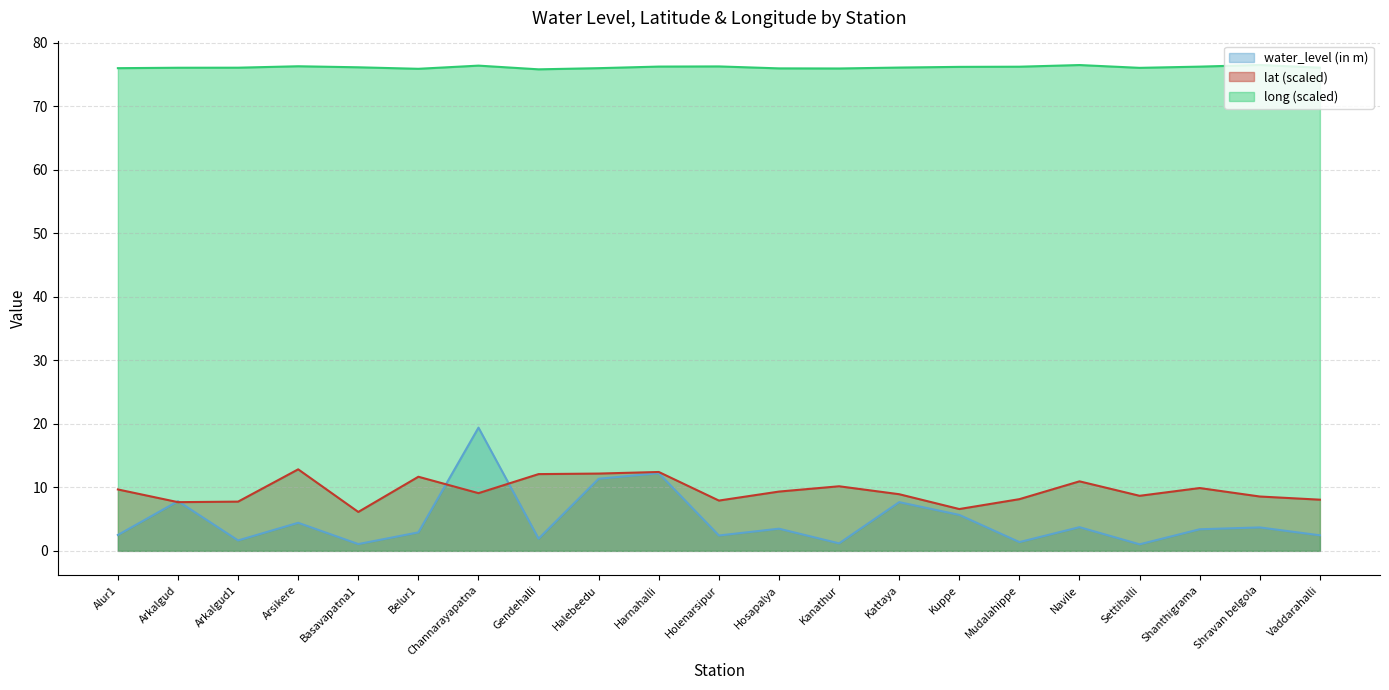

Between Halebeedu and Vaddarahalli, which is larger?

Halebeedu